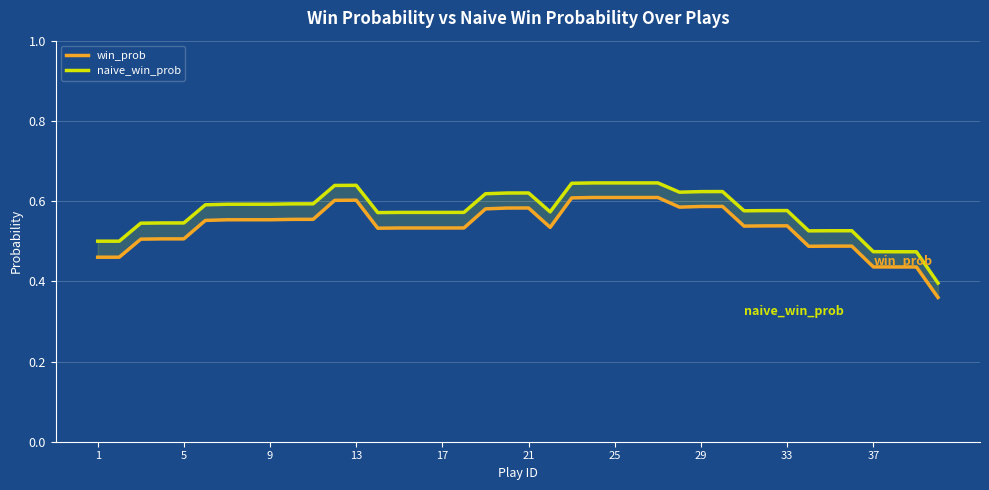

What is the difference between the second highest and minimum values in the naive_win_prob series?

0.2